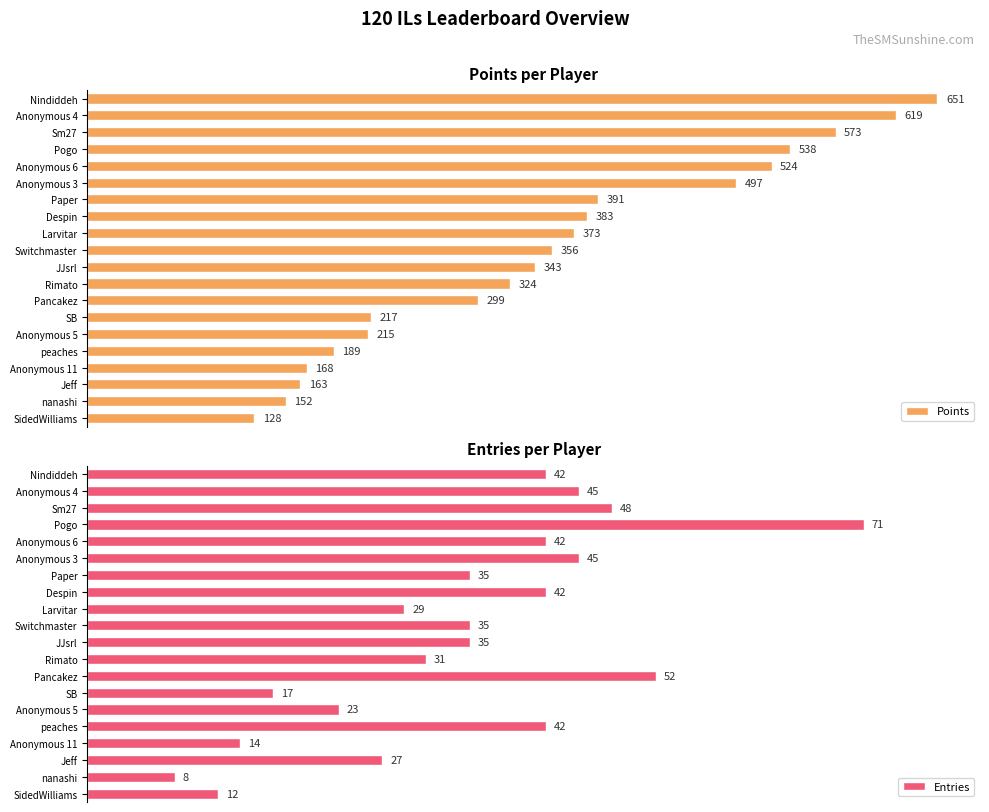

How many data points in Points are less than 356?

10